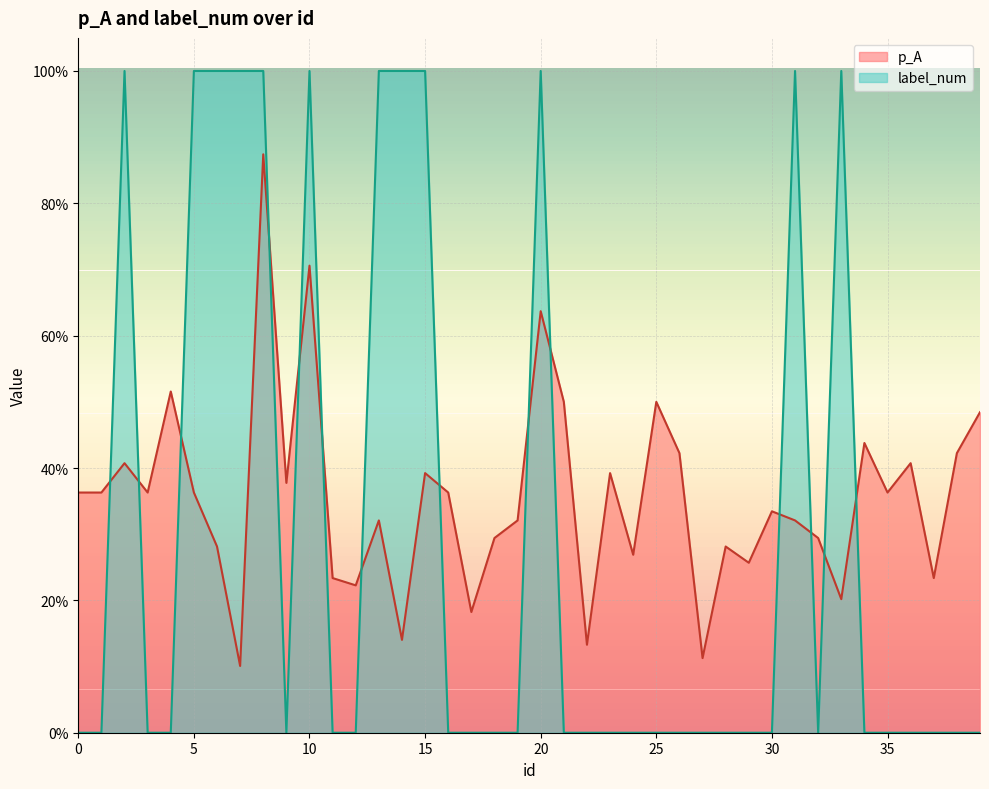

Which has a higher value, 8 or 20?

8